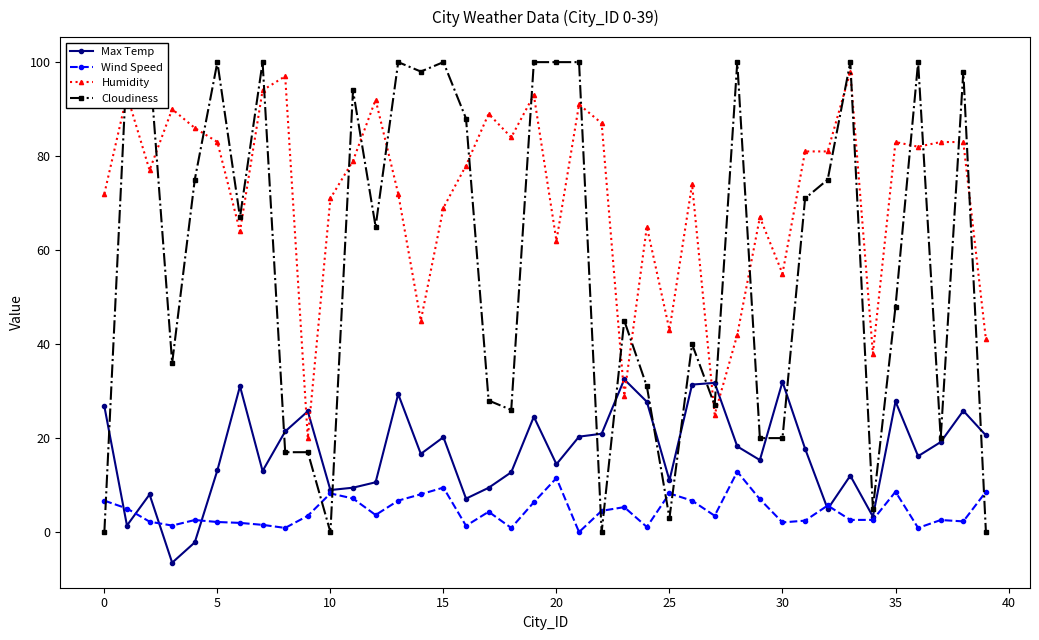

True or false: Max Temp has more than 2 points higher than both neighbors.

True